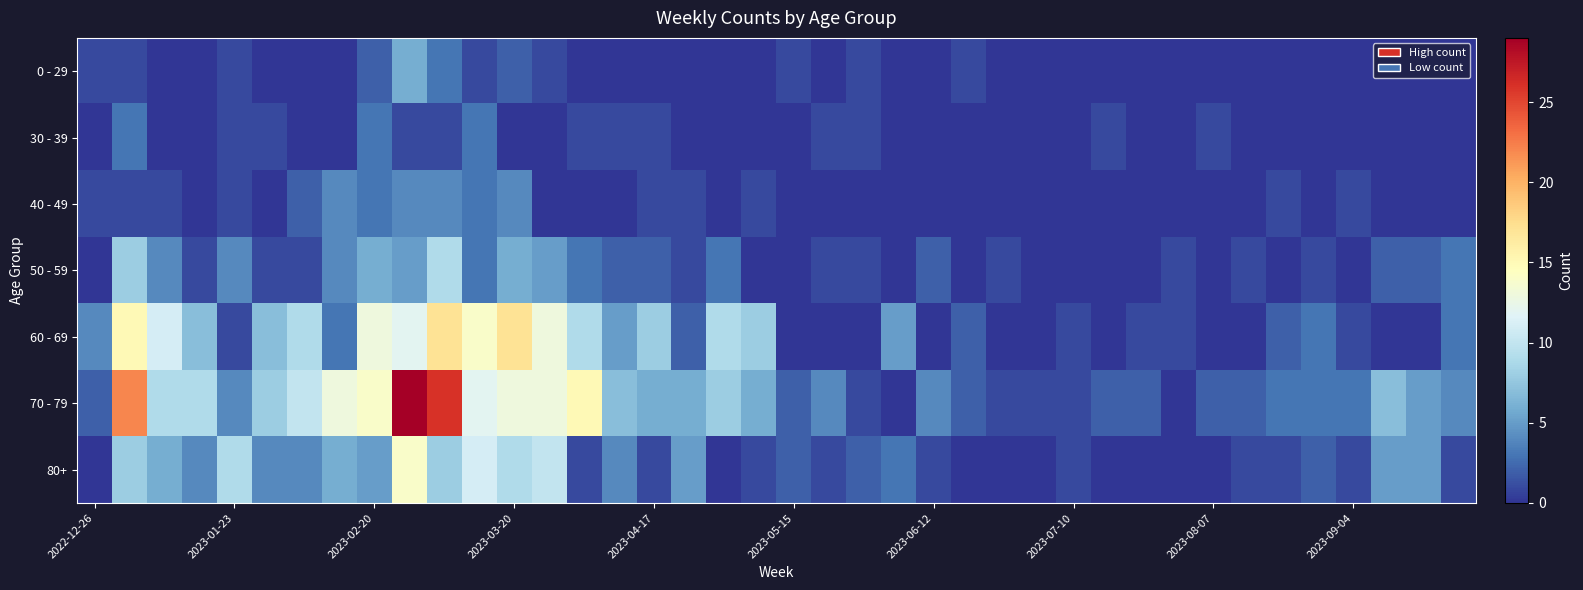

How many data points does each series have?

40